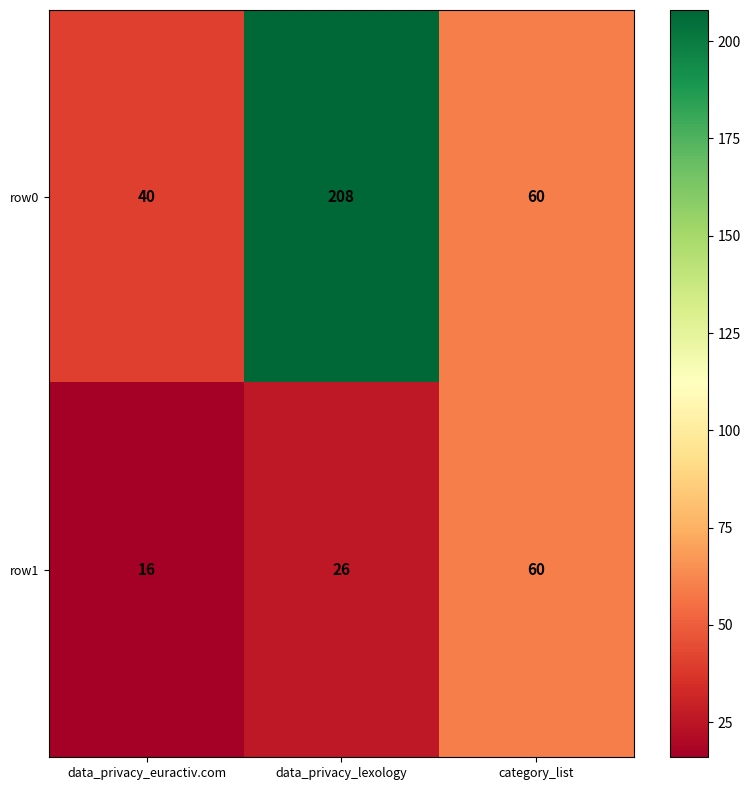

Where is row1 nearest to the value 38?

data_privacy_lexology